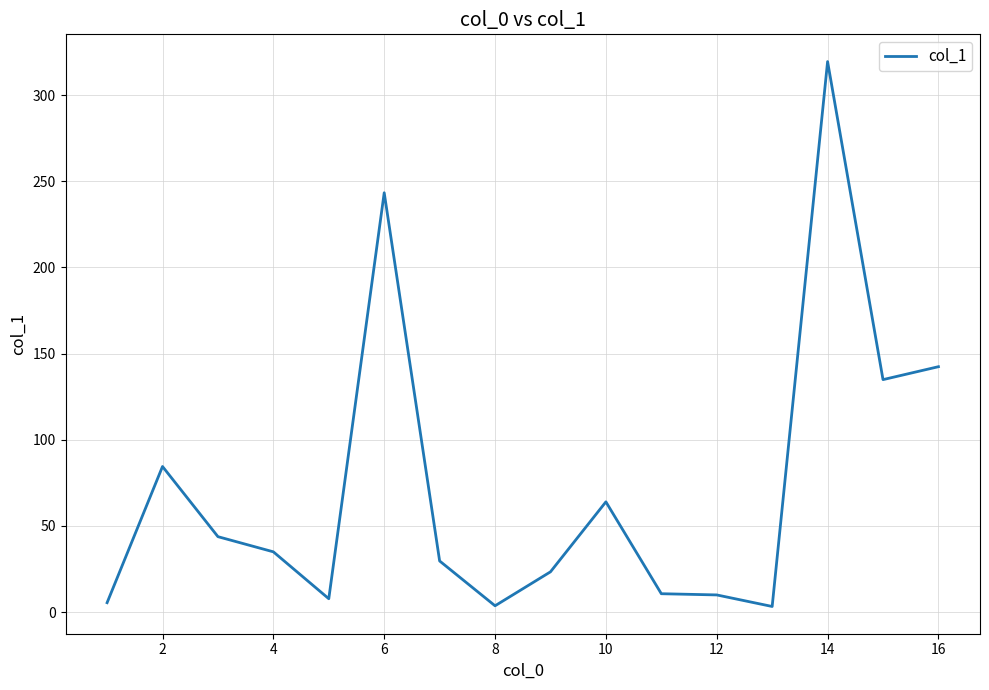

Does the chart display data point markers on the line(s)?

No